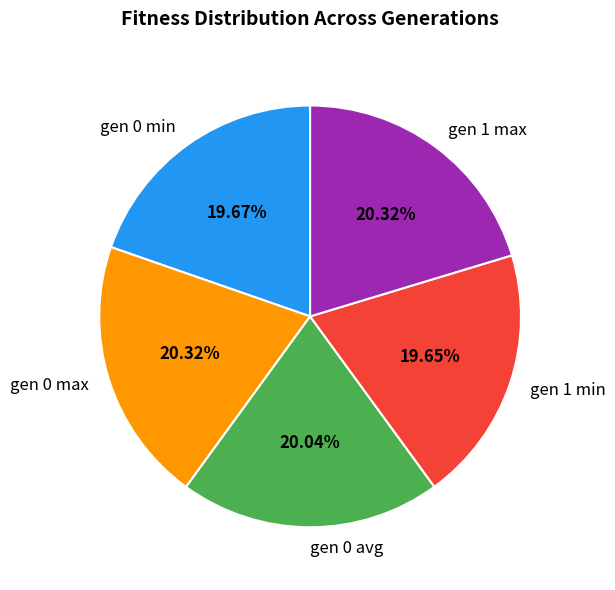

Does gen 0 max represent more than half of the total?

No